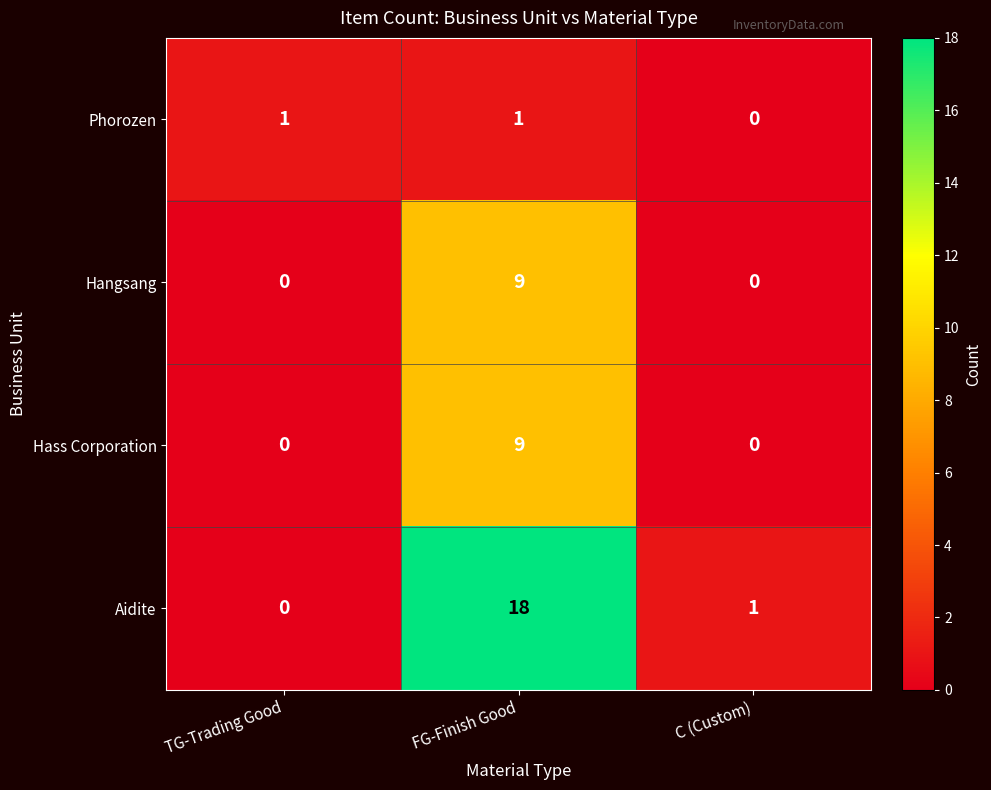

True or false: Hangsang has a value of 0 at C (Custom).

True